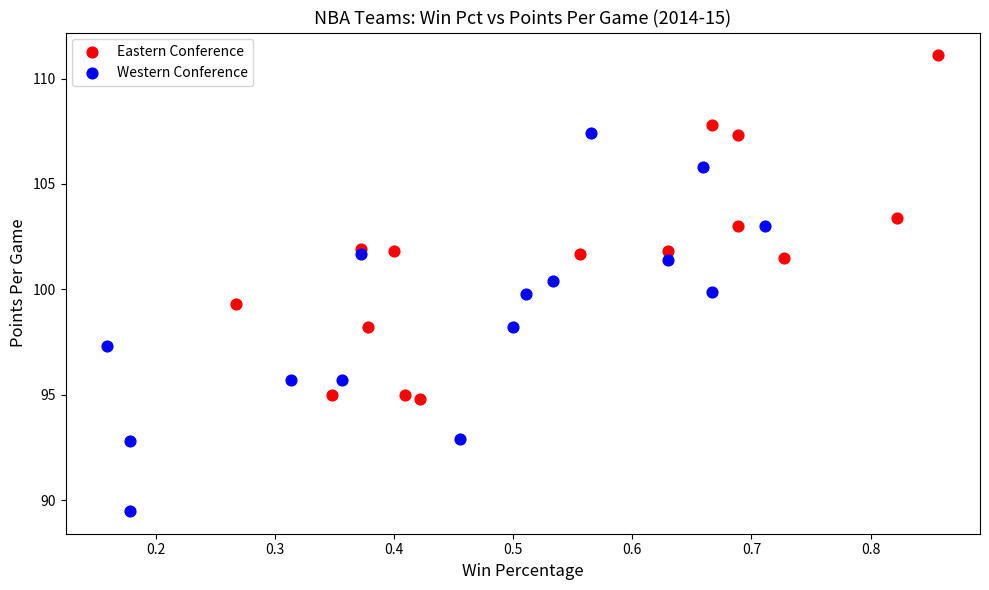

Which series reaches the minimum Y coordinate?

Western Conference